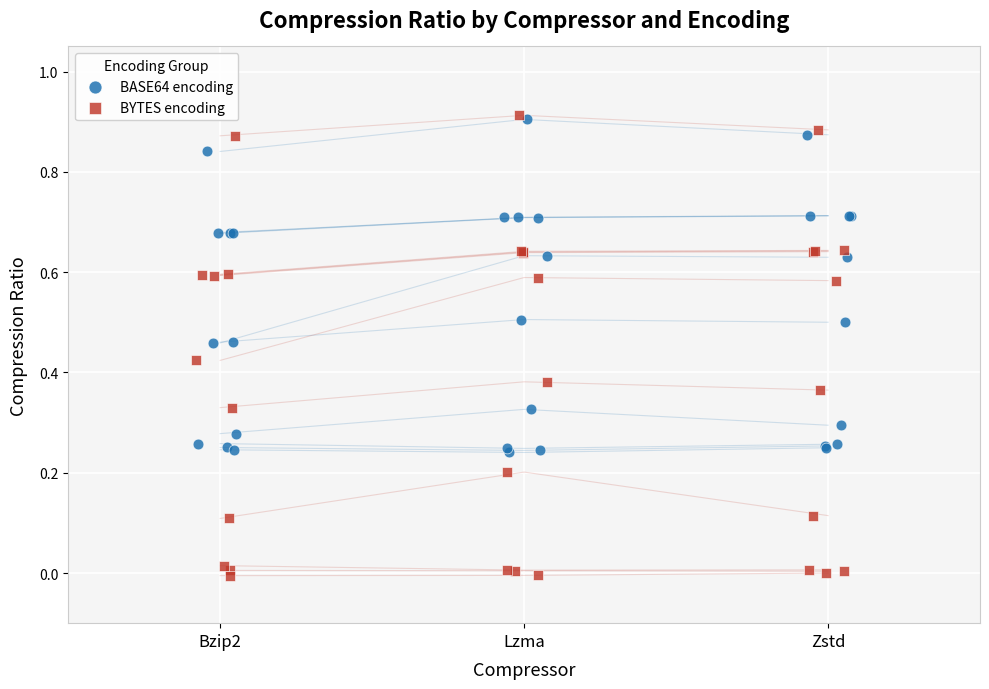

Which series has the largest Y range (max minus min)?

BYTES encoding